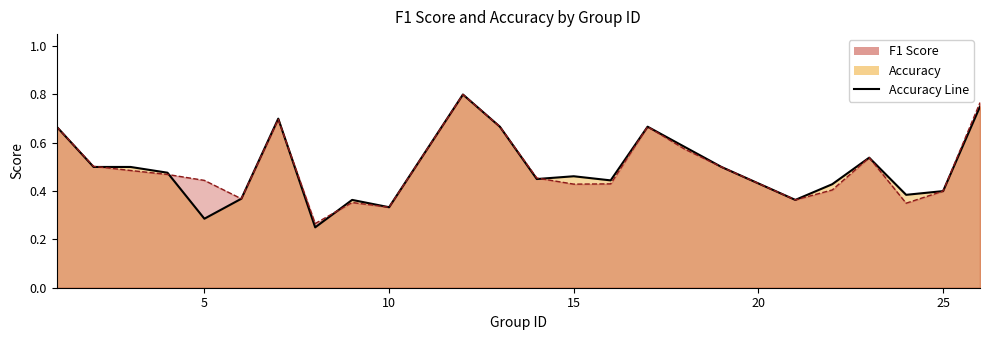

What is the greatest value displayed?

0.8